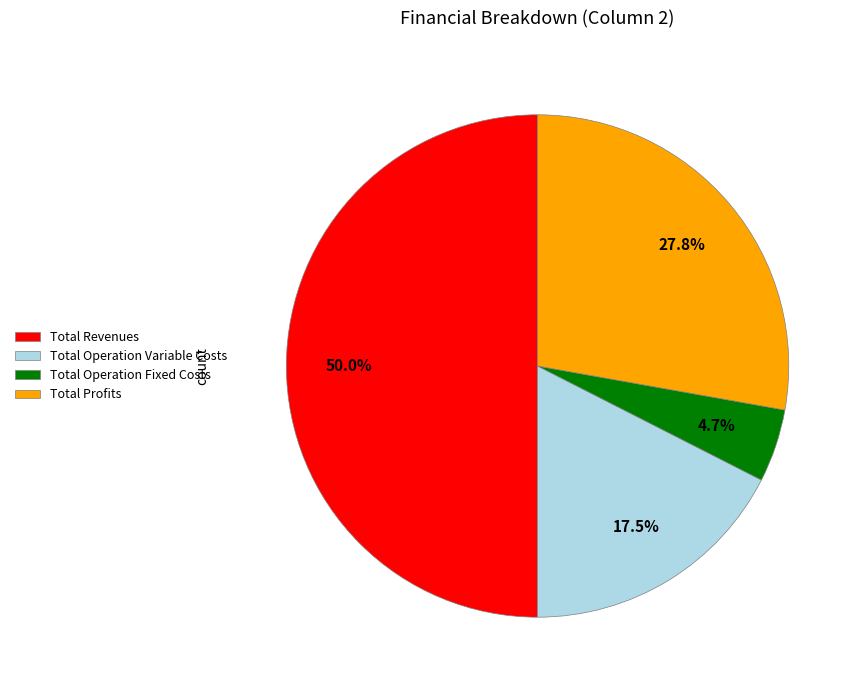

What is the smallest slice in the pie chart?

Total Operation Fixed Costs